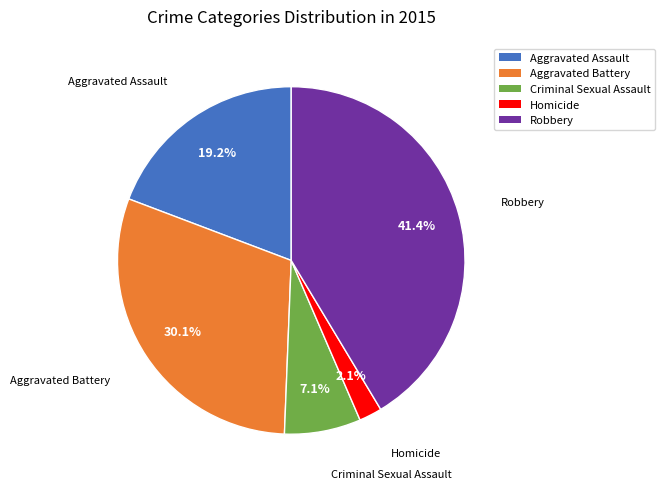

To the nearest percent, what percentage of the pie is Robbery?

41%